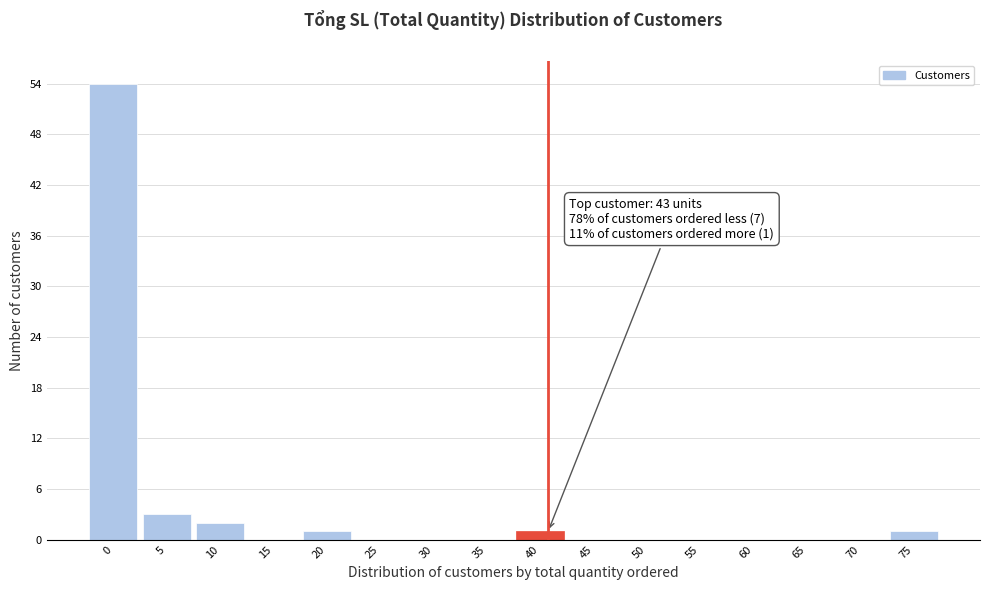

Reading left to right, what are all the values shown in this chart?

0=54	5=3	10=2	15=0	20=1	25=0	30=0	35=0	40=1	45=0	50=0	55=0	60=0	65=0	70=0	75=1